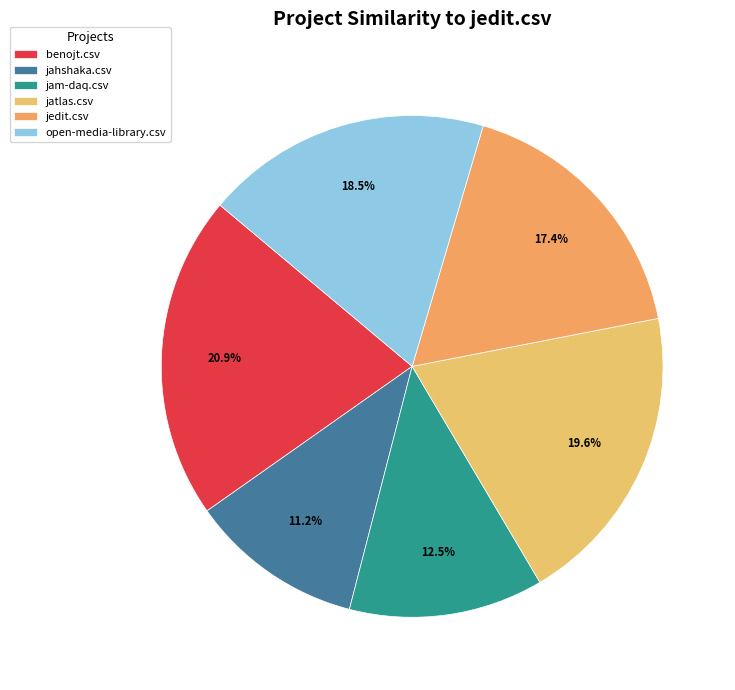

Count the number of slices in the pie.

6